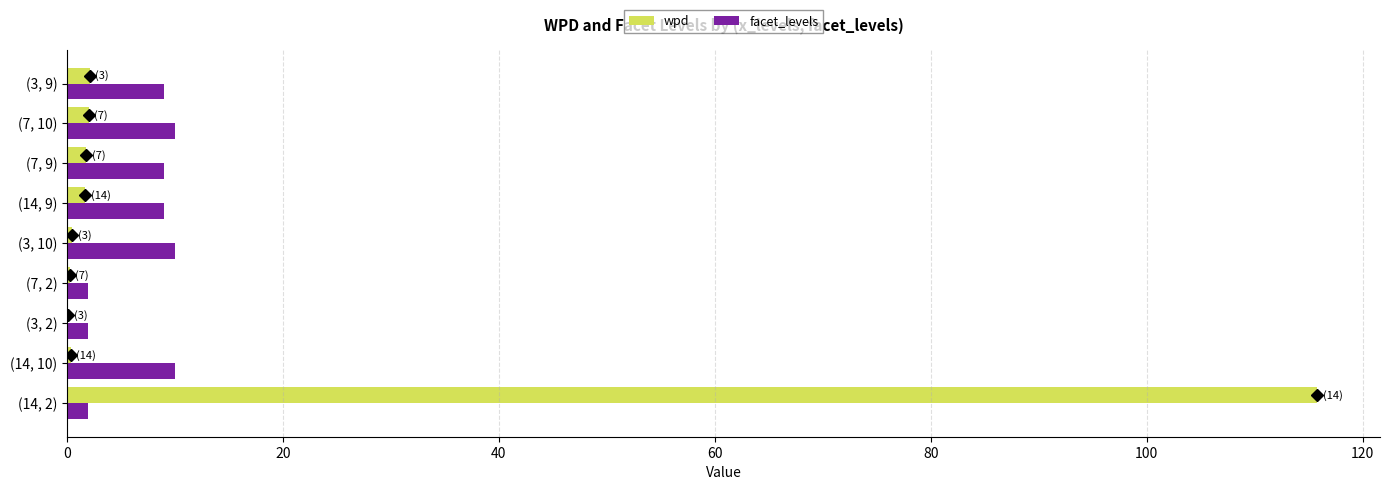

True or false: wpd has a value of 0.4 at (14, 10).

True